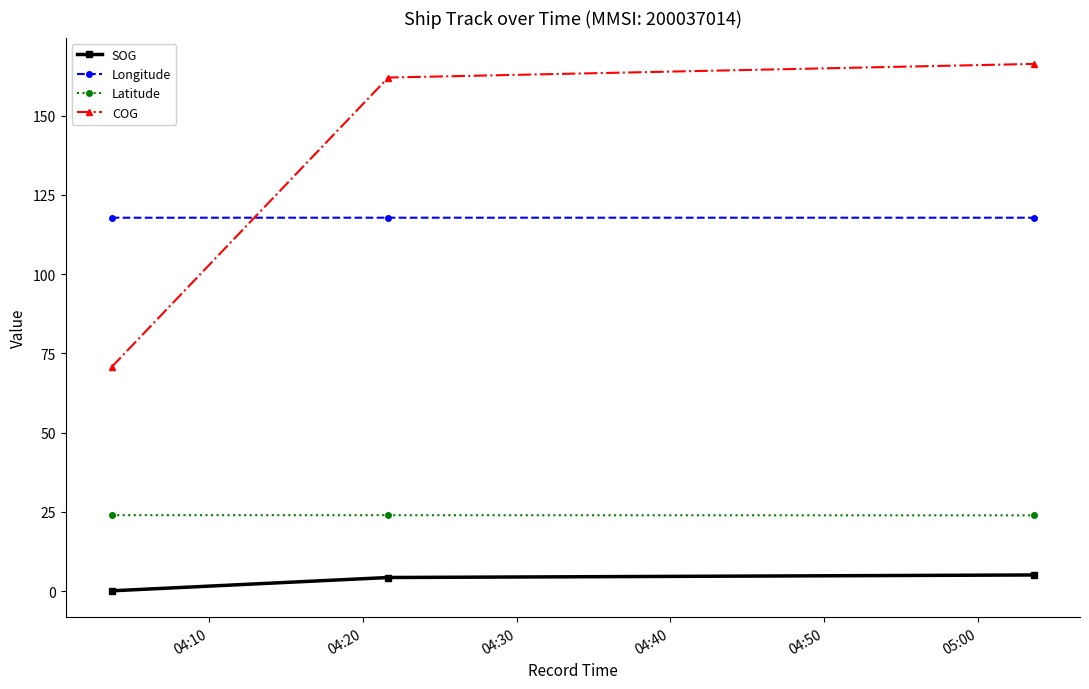

What is the maximum value for COG?

166.3